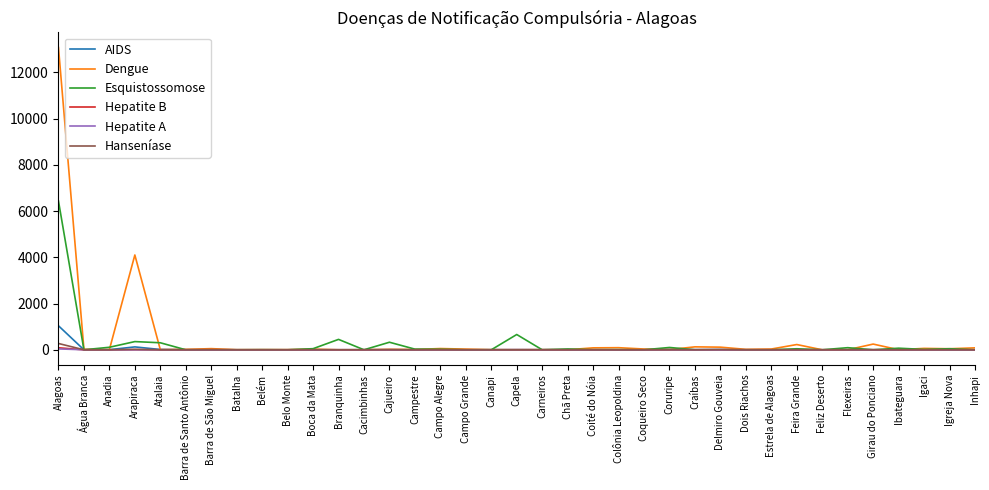

What is the difference between the maximum and minimum values in the Hanseníase series?

273